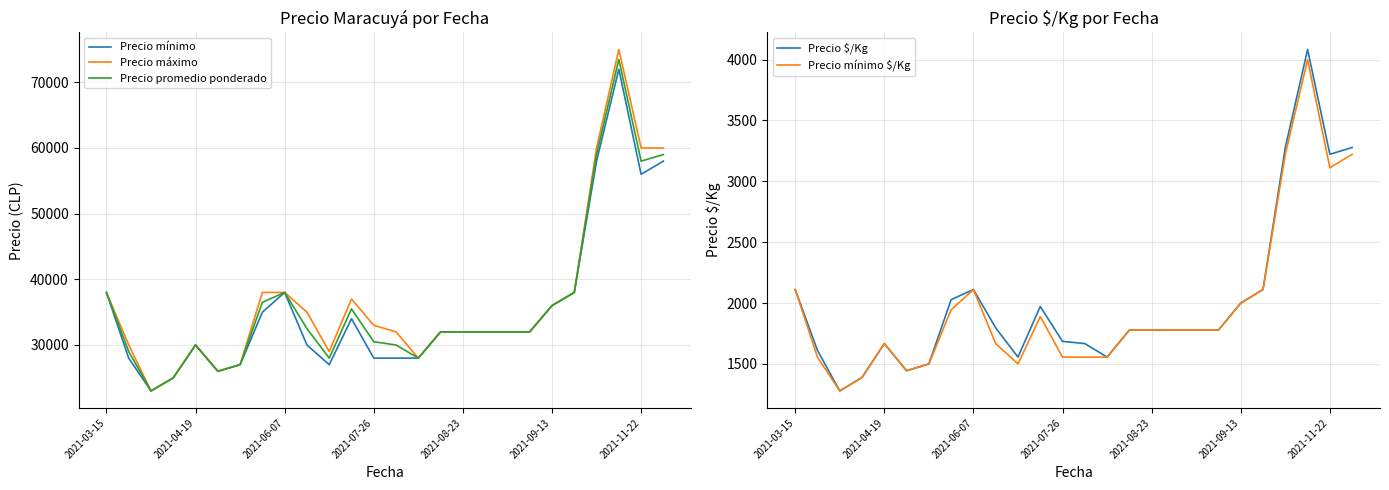

What is the minimum value shown in the chart?

1277.8